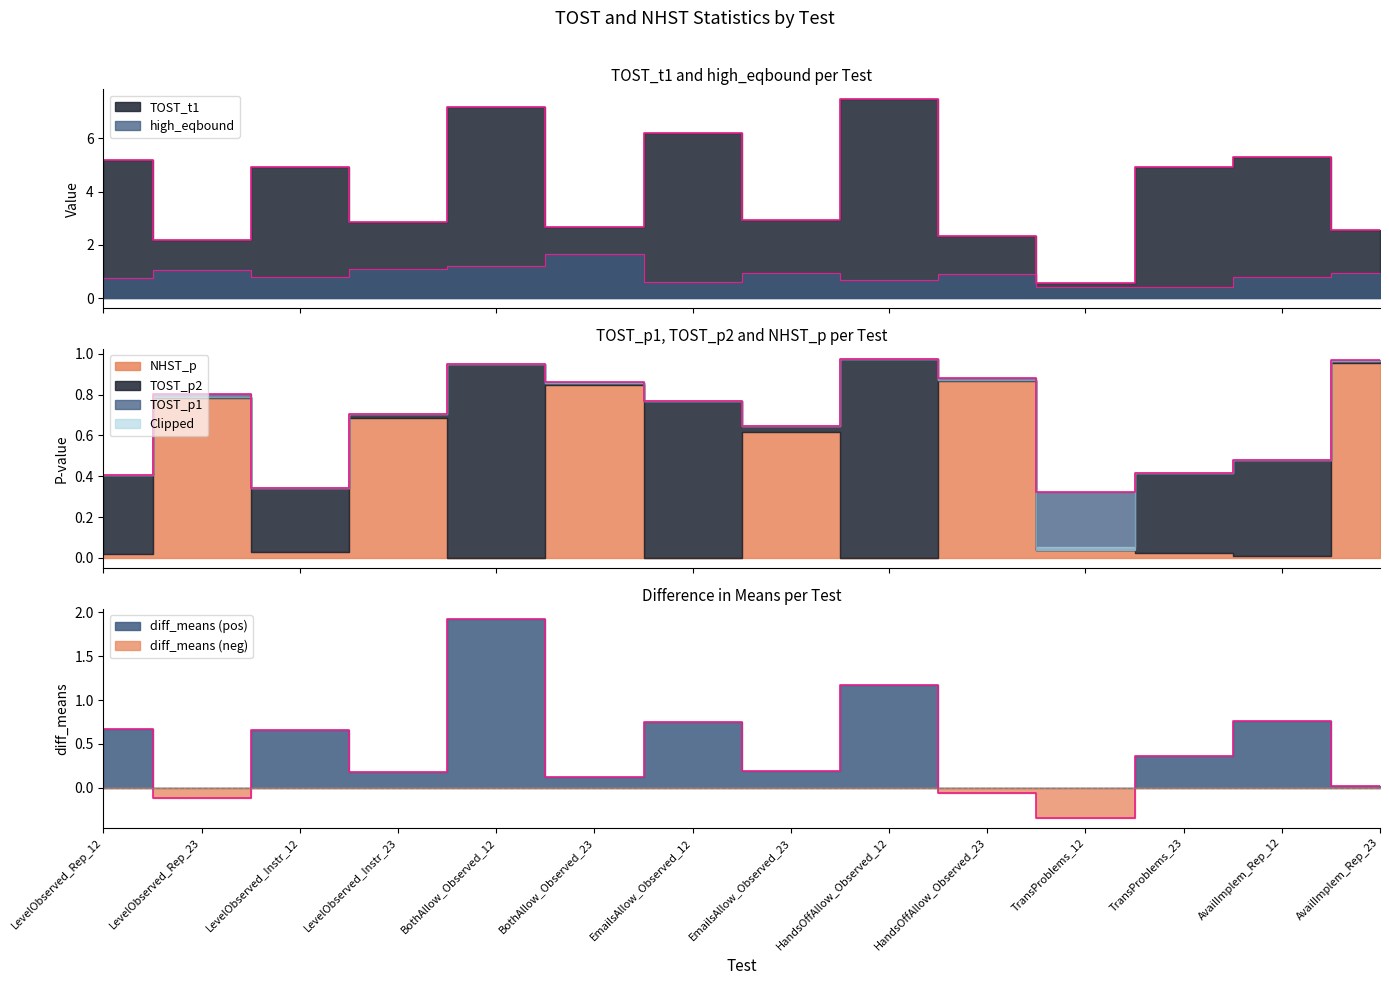

How many interior local peaks does the TOST_p1 series have?

5